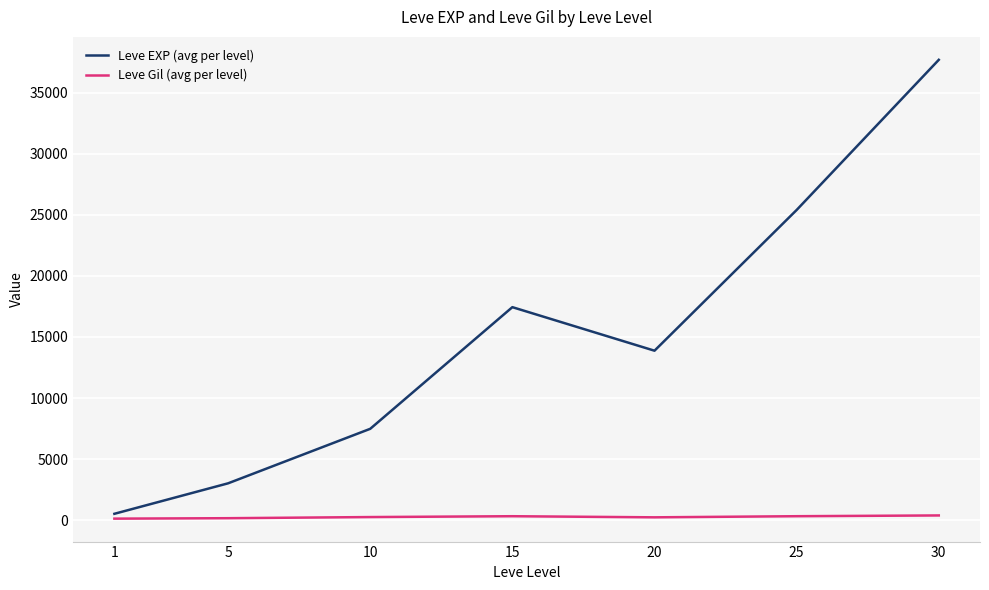

At which category is the sum across all series the highest?

30